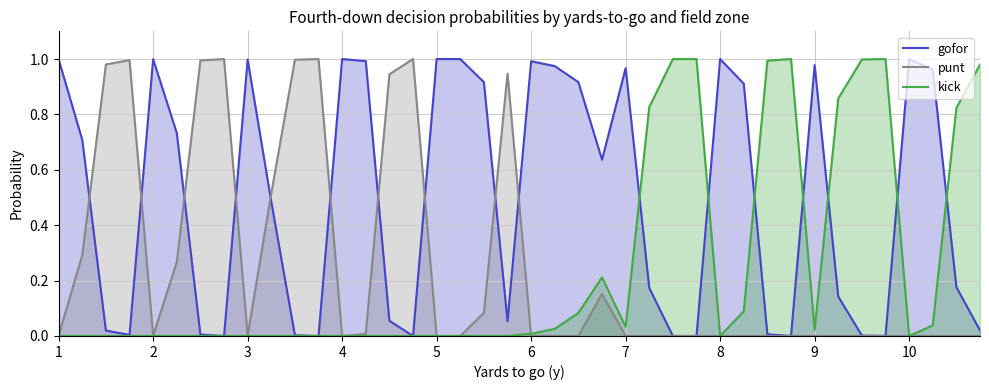

True or false: gofor has a value of 1.0 at 8.

True